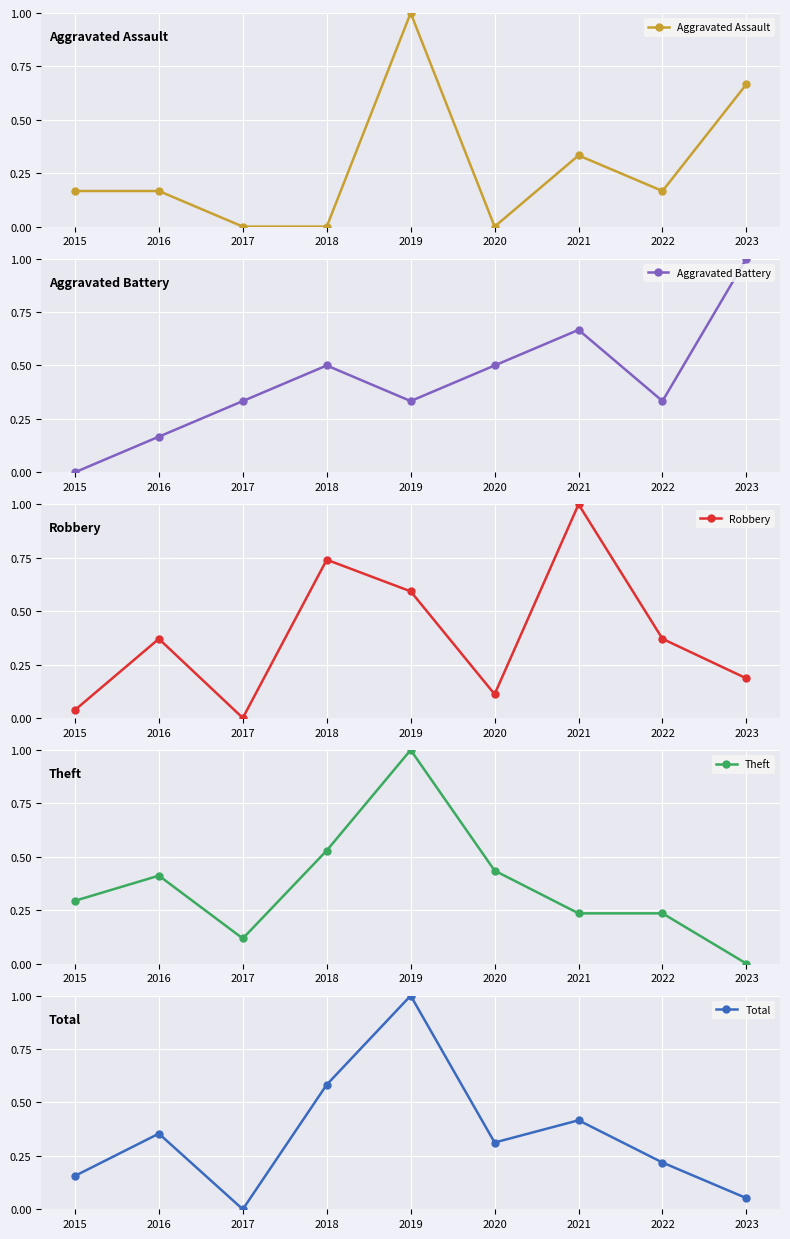

How many interior local peaks does the Robbery series have?

3